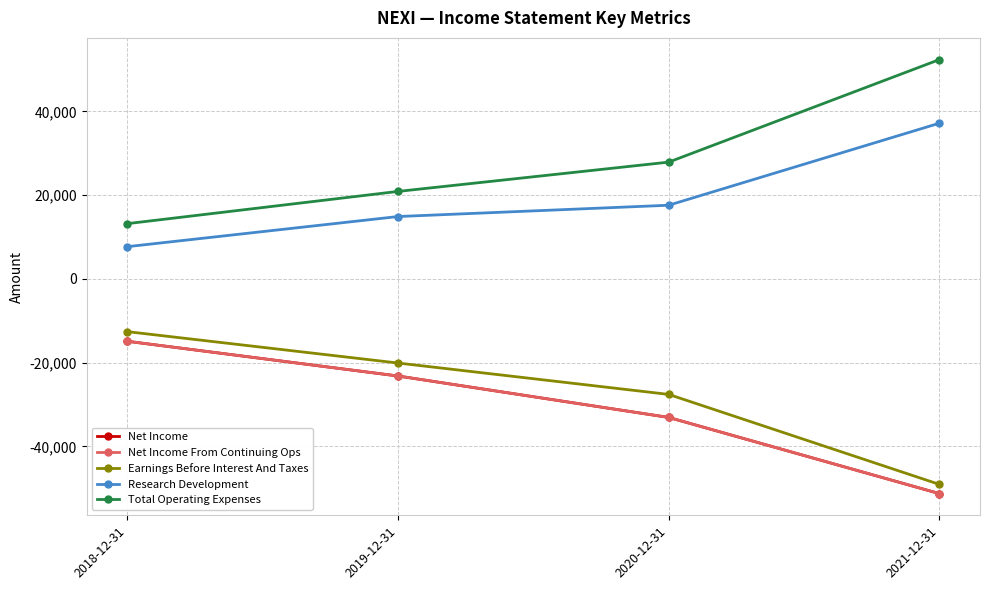

Is this an area chart (filled region under the line)?

No